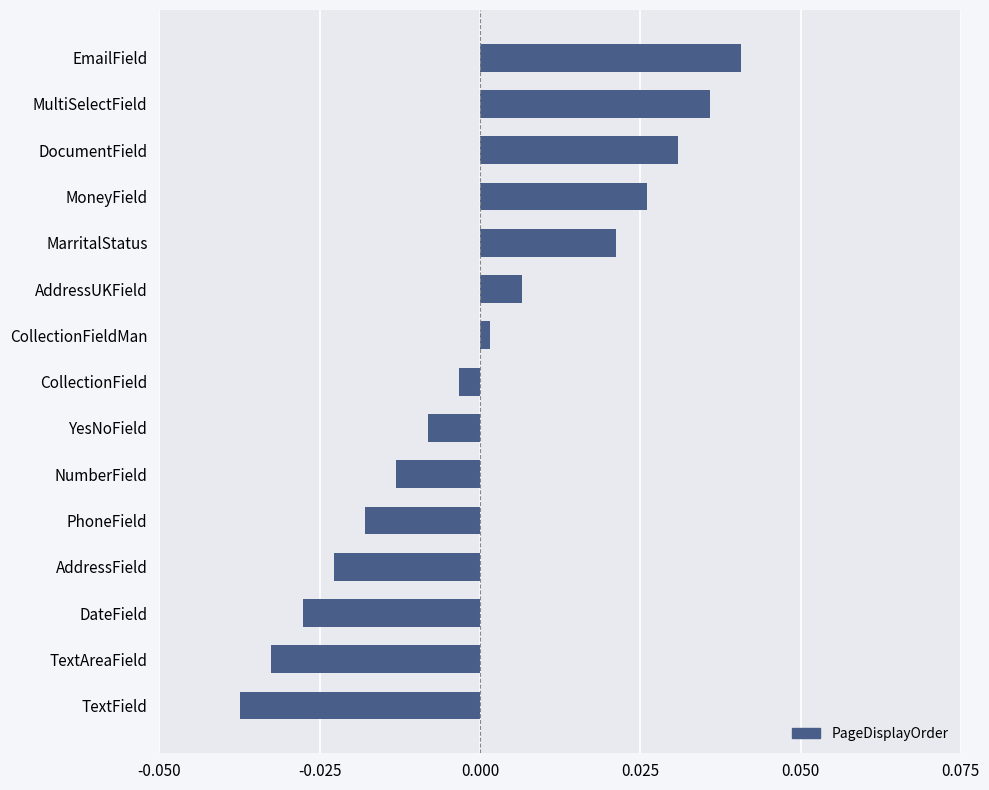

What is the change in value from TextAreaField to MarritalStatus?

+0.1